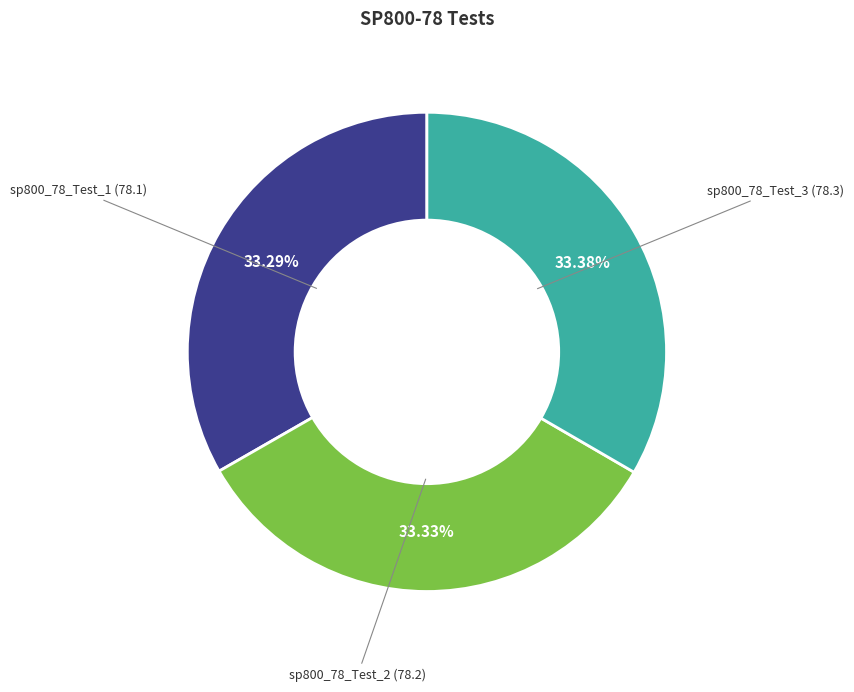

True or false: sp800_78_Test_1 accounts for 33% of the total.

True